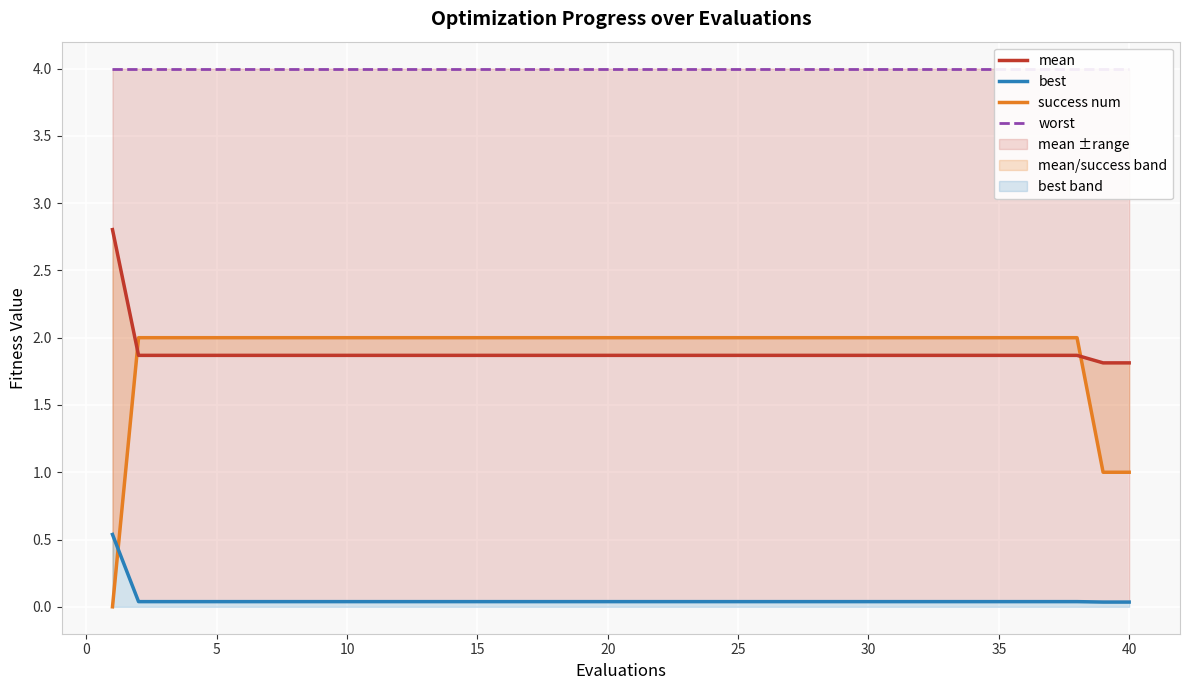

Count the number of data series in this chart.

4